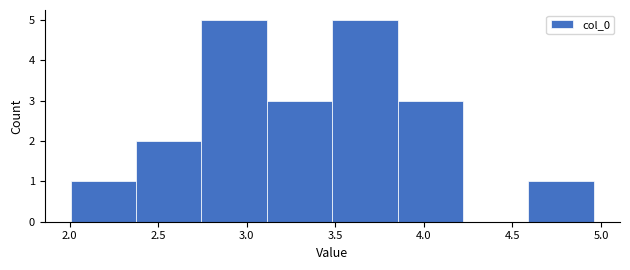

Reading left to right, list every bar in this chart as the range it spans on the x-axis followed by its height. Neither the bar edges nor the heights are printed on the chart, so give them approximately, as read against the axes.

2.00 to 2.40: 1
2.40 to 2.75: 2
2.75 to 3.10: 5
3.10 to 3.50: 3
3.50 to 3.85: 5
3.85 to 4.20: 3
4.20 to 4.60: 0
4.60 to 4.95: 1